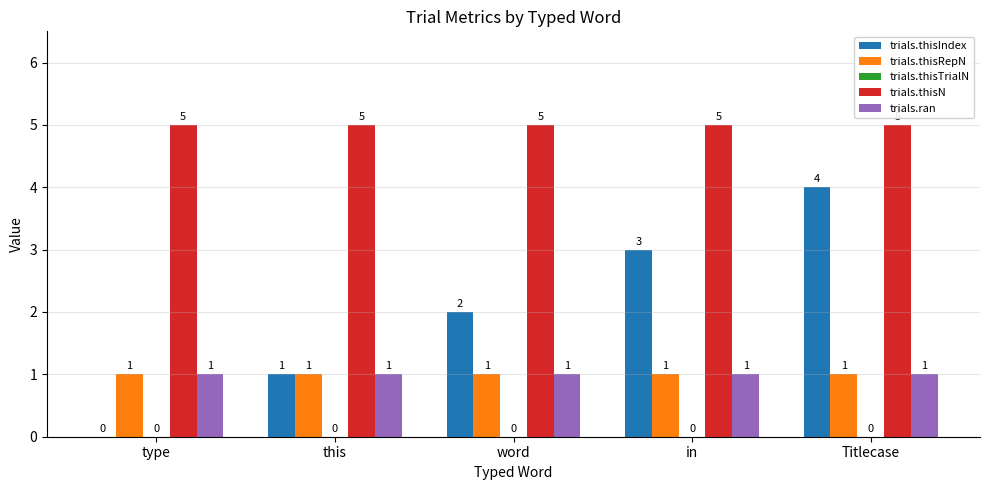

What is the total value across all series at word?

9